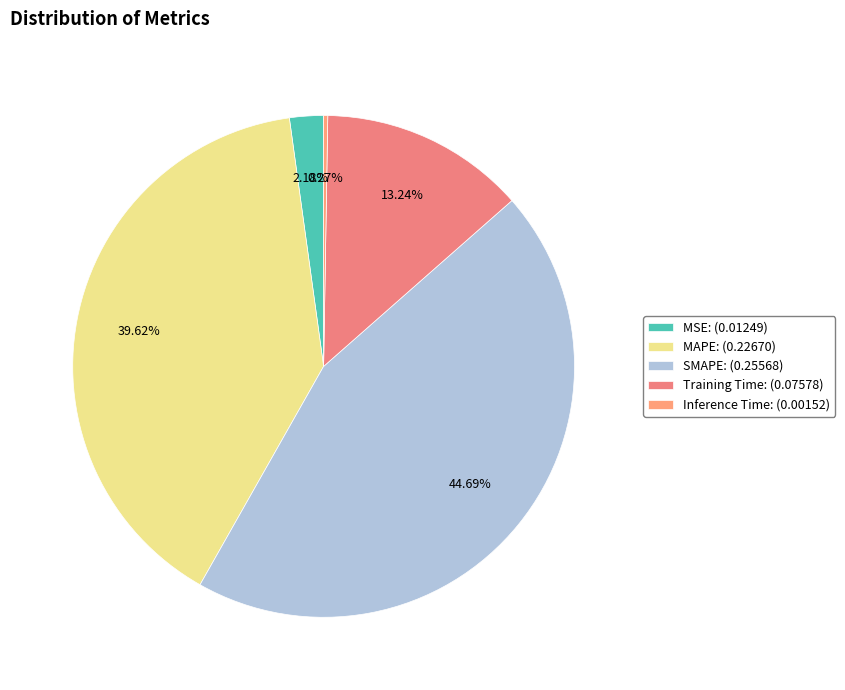

What is the largest slice in the pie chart?

SMAPE